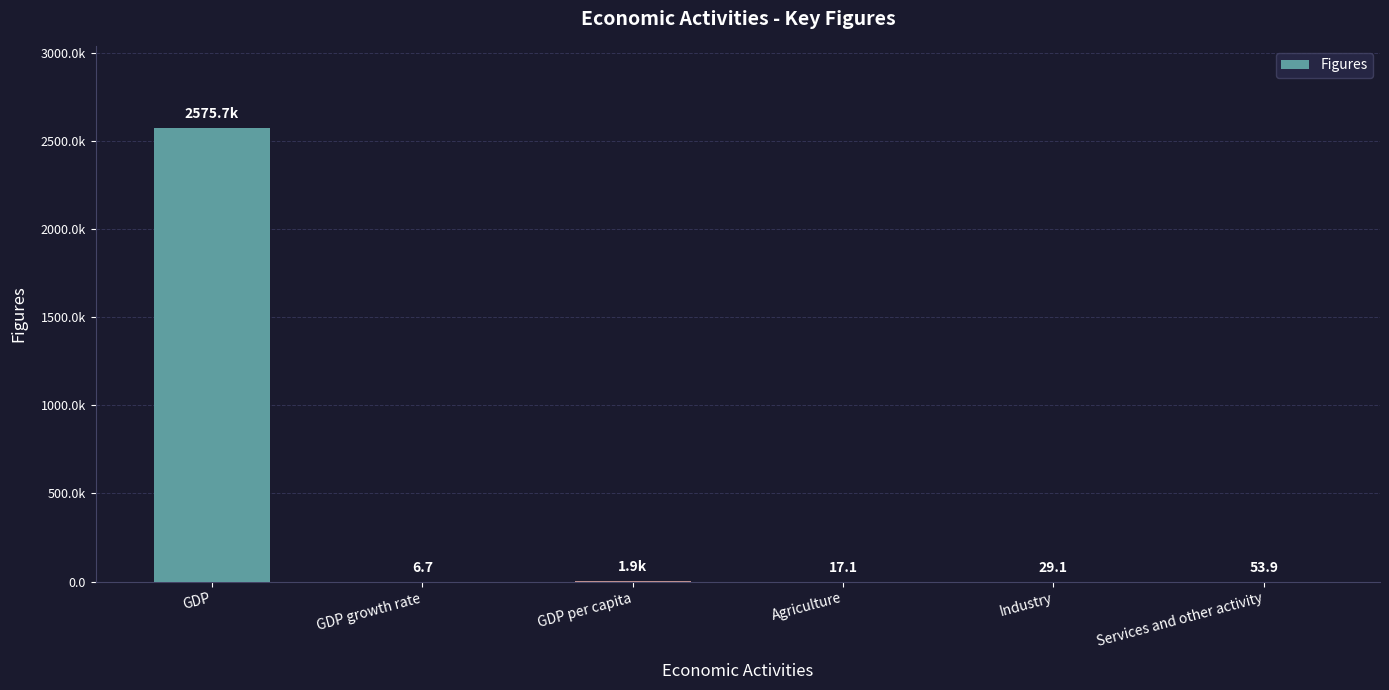

Which has a higher value, GDP growth rate or Industry?

Industry